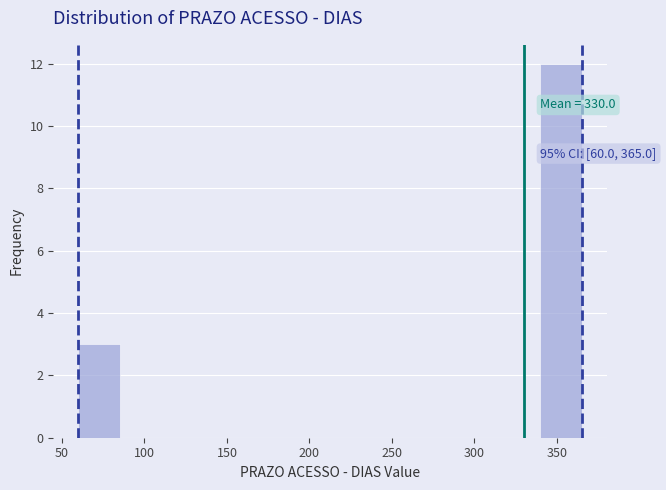

Over which range of the x-axis is the bar tallest?

340 to 365